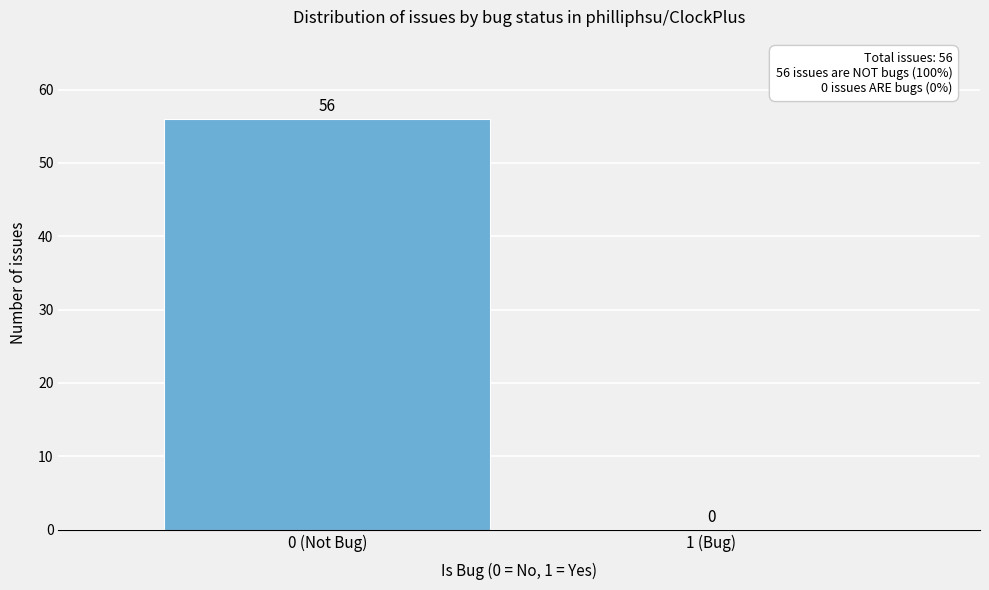

Reading right to left, list all the values displayed in this chart.

1 (Bug)=0	0 (Not Bug)=56